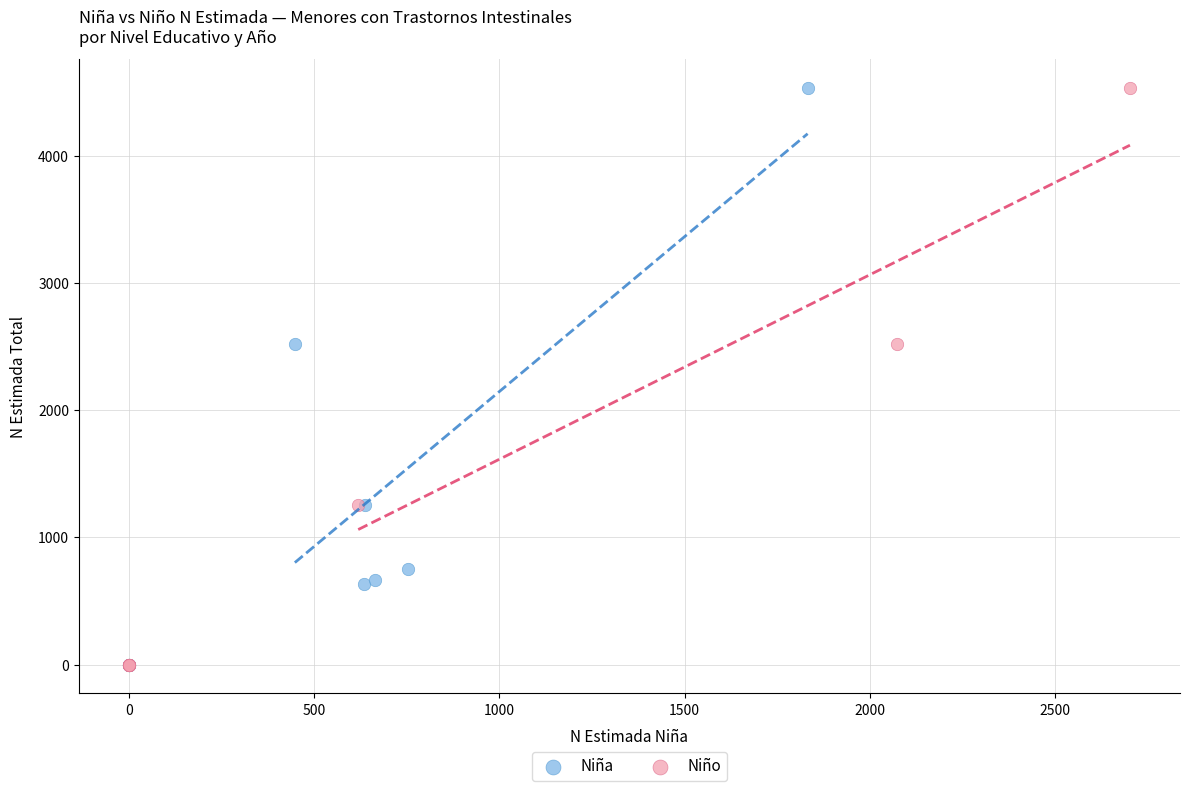

What are all the series names shown in the legend?

Niña, Niño